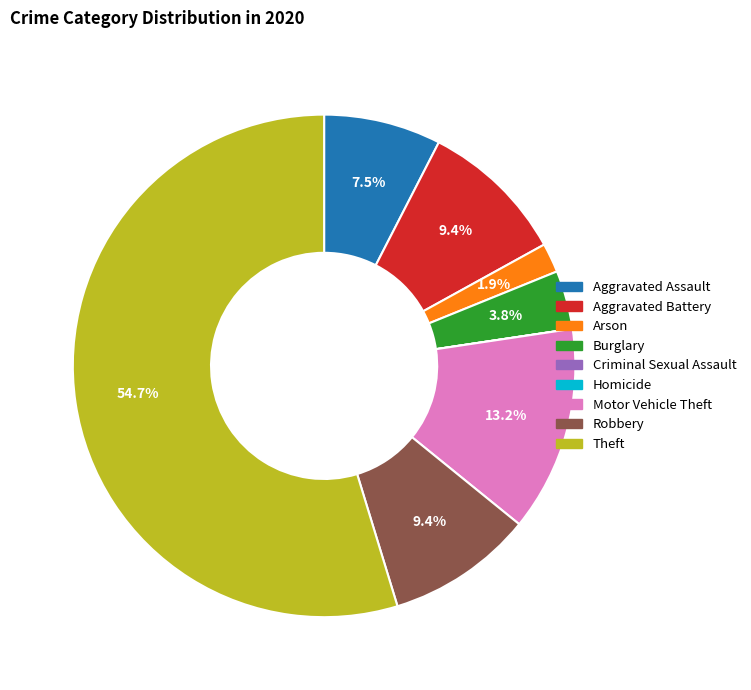

True or false: Arson accounts for 2% of the total.

True